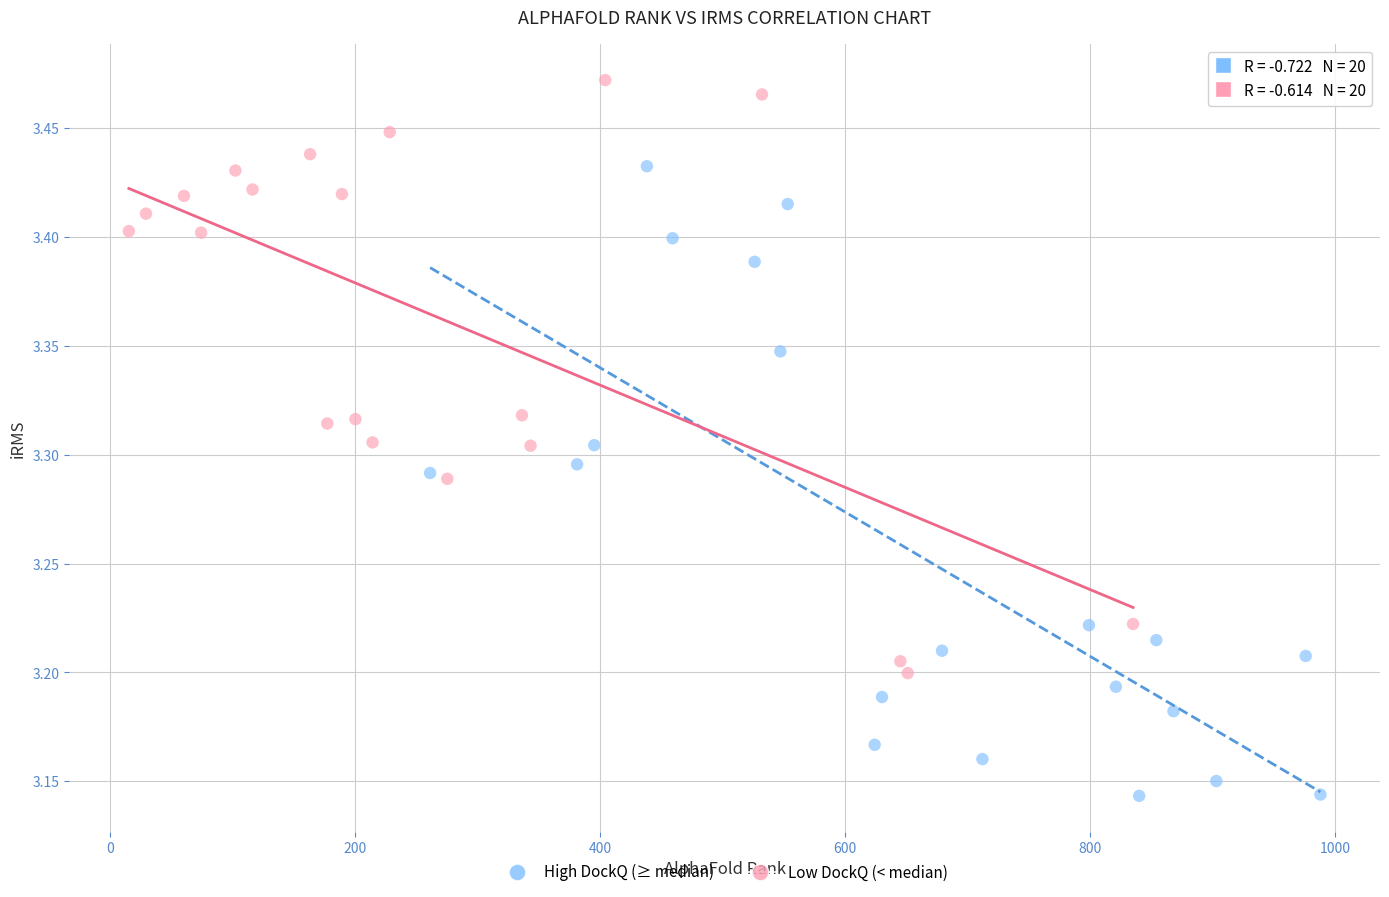

Which series has the widest spread of Y values?

High DockQ (≥ median)